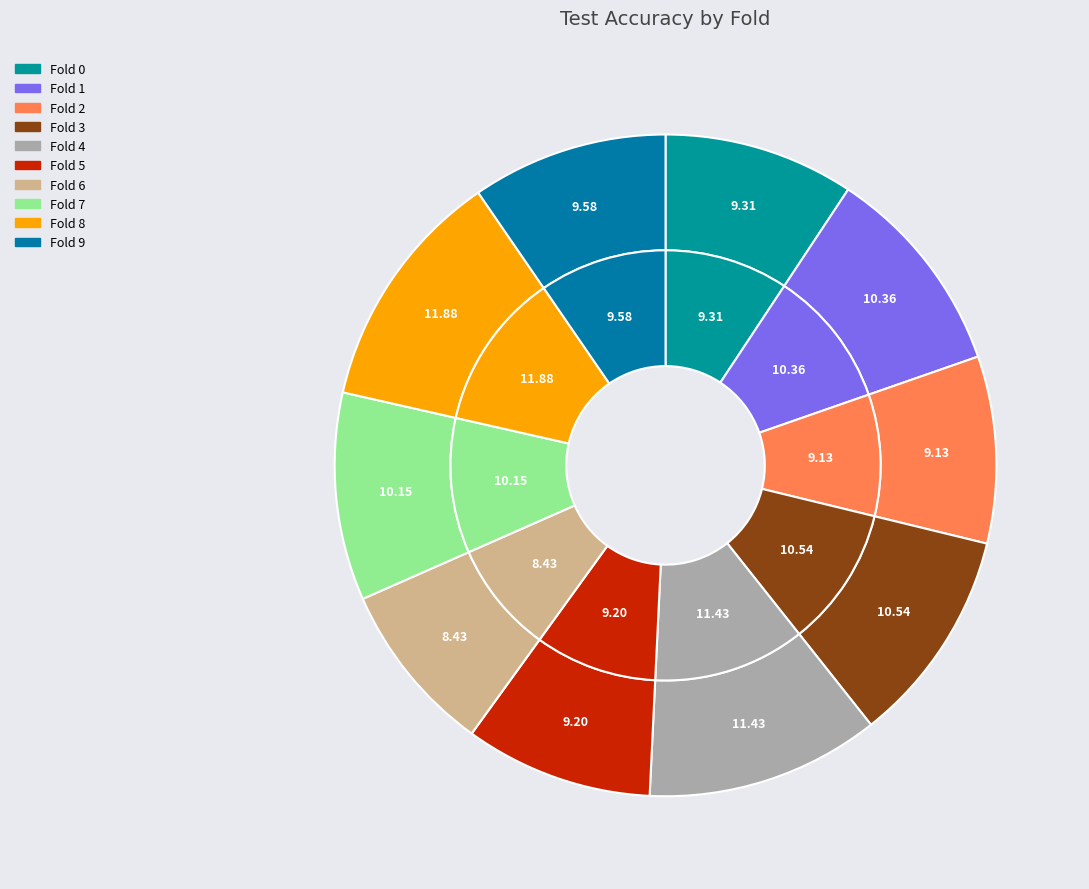

To the nearest percent, what is the difference between the Fold 4 and Fold 6 slice percentages?

3%